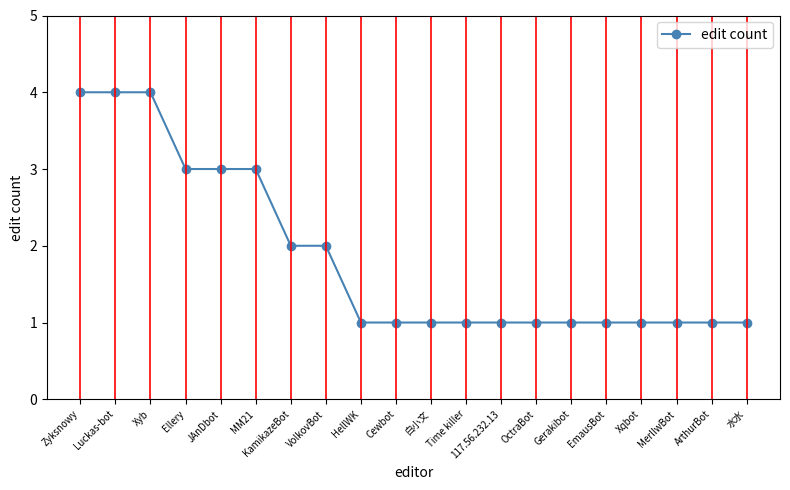

What is the difference between the maximum and minimum values?

3